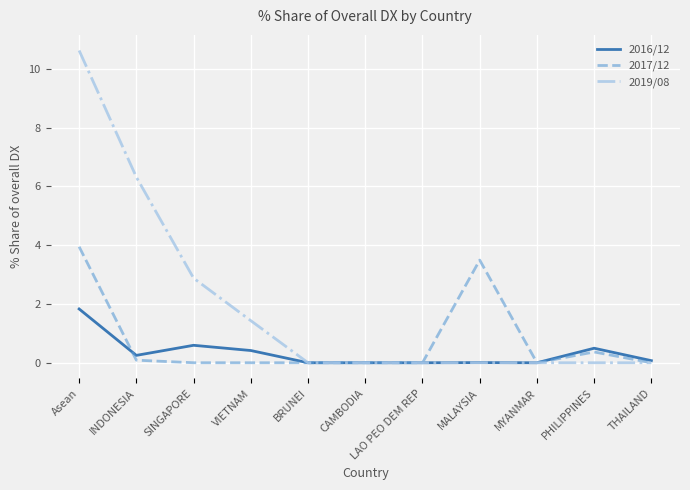

At which category is the sum across all series the highest?

Asean